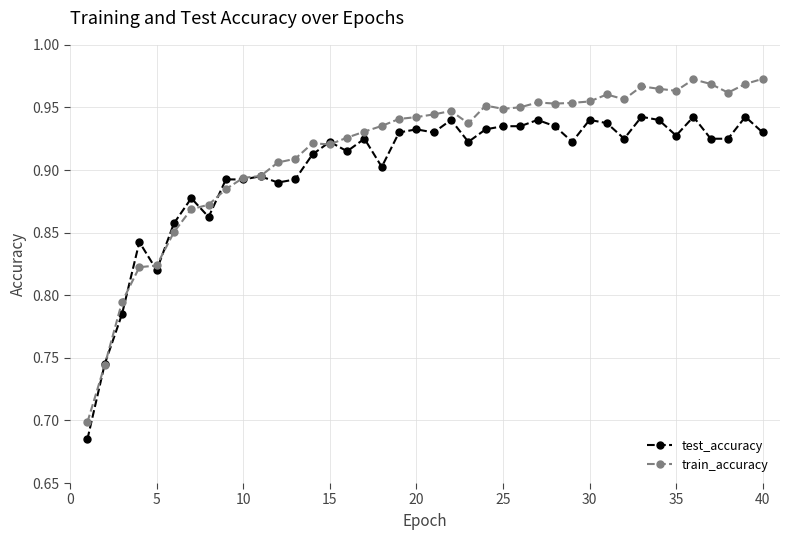

At how many categories does at least one series exceed 0?

40